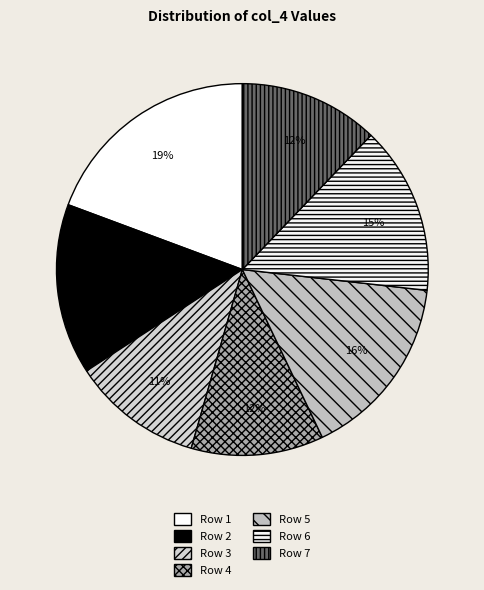

How many segments does this pie chart have?

7